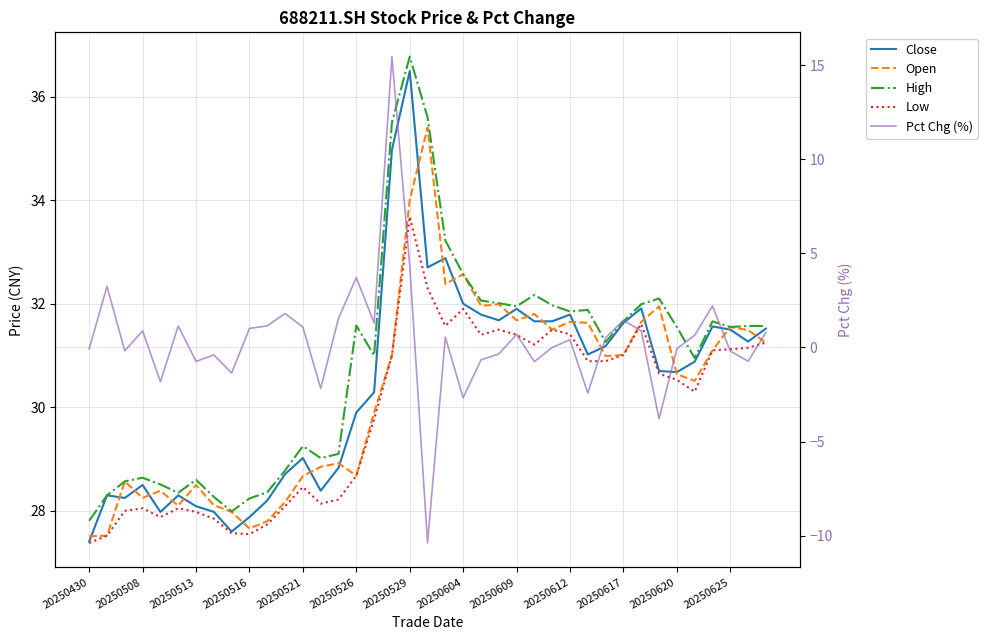

How many interior local peaks does the High series have?

9